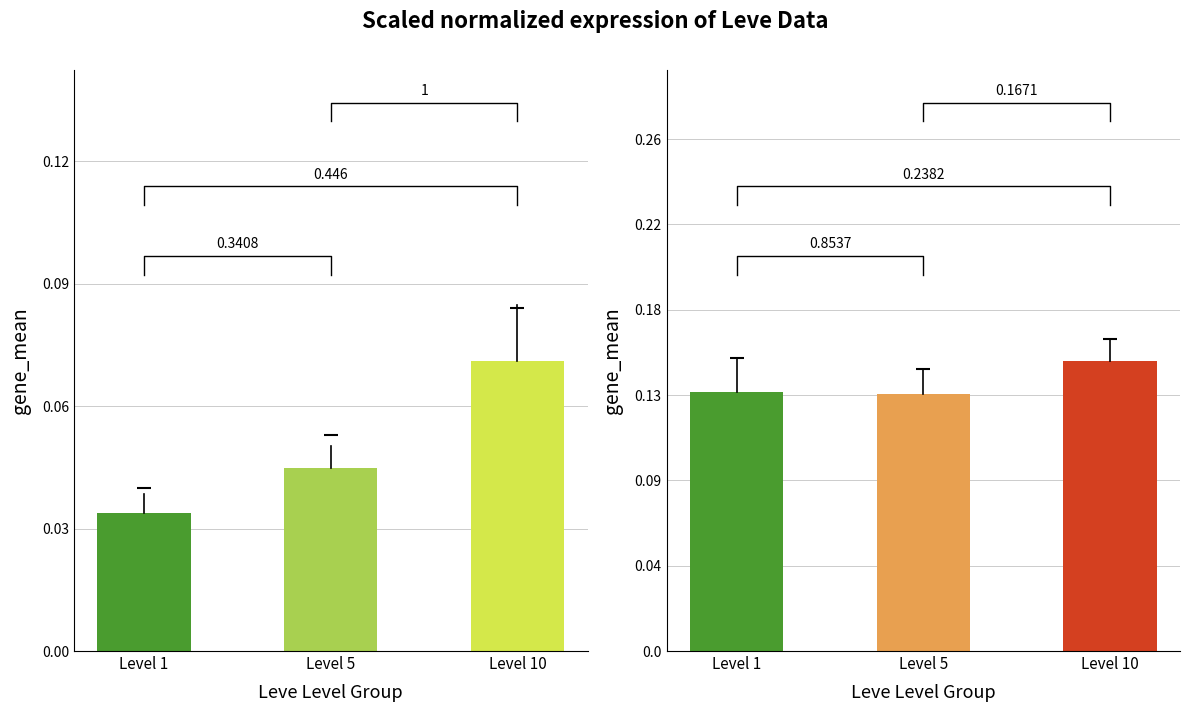

At which label does Avg Leve EXP reach its minimum?

Level 5